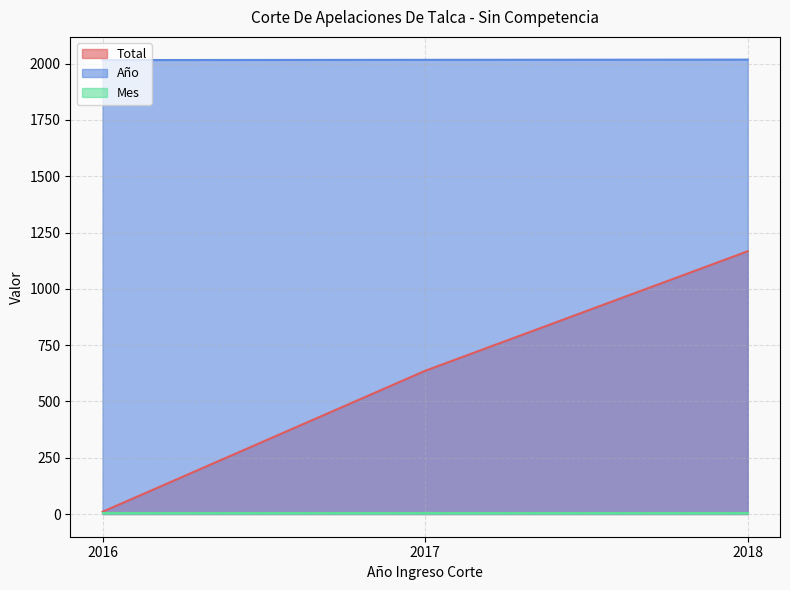

Does the chart have visible grid lines?

Yes